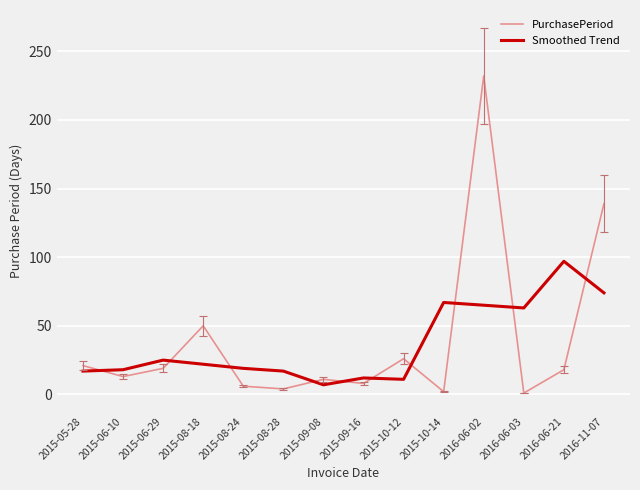

Which series changed the most between 2015-09-08 and 2016-06-02?

PurchasePeriod